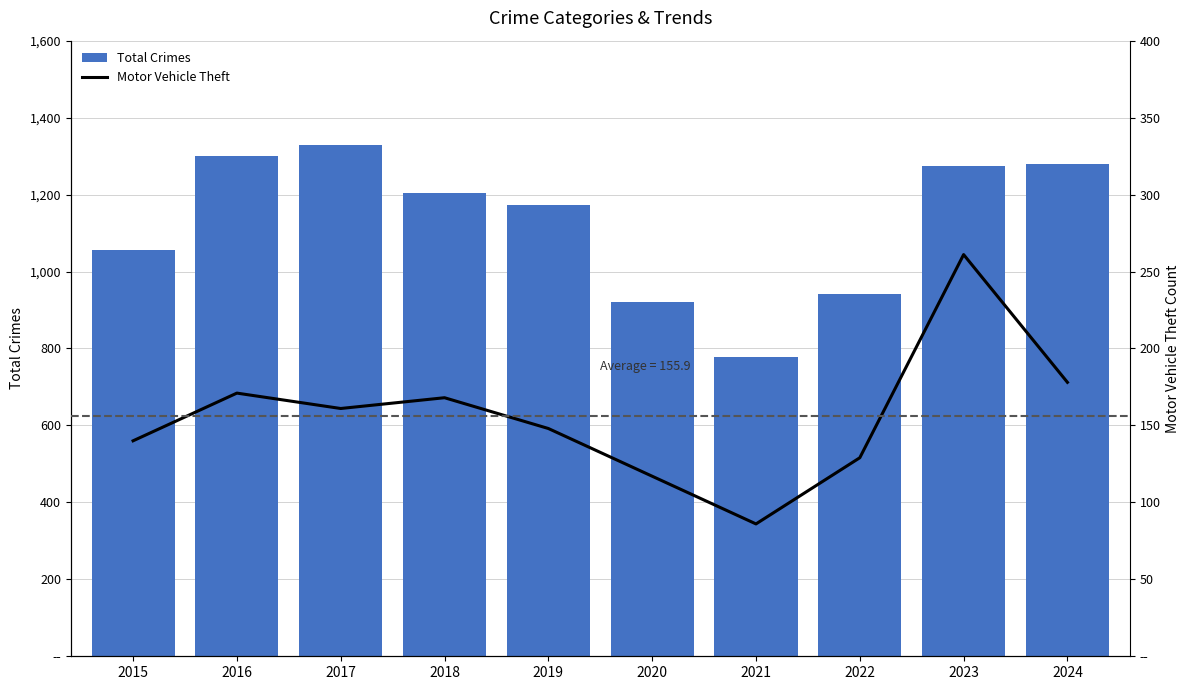

What is the value of the Motor Vehicle Theft bar at the 5th from the left?

148